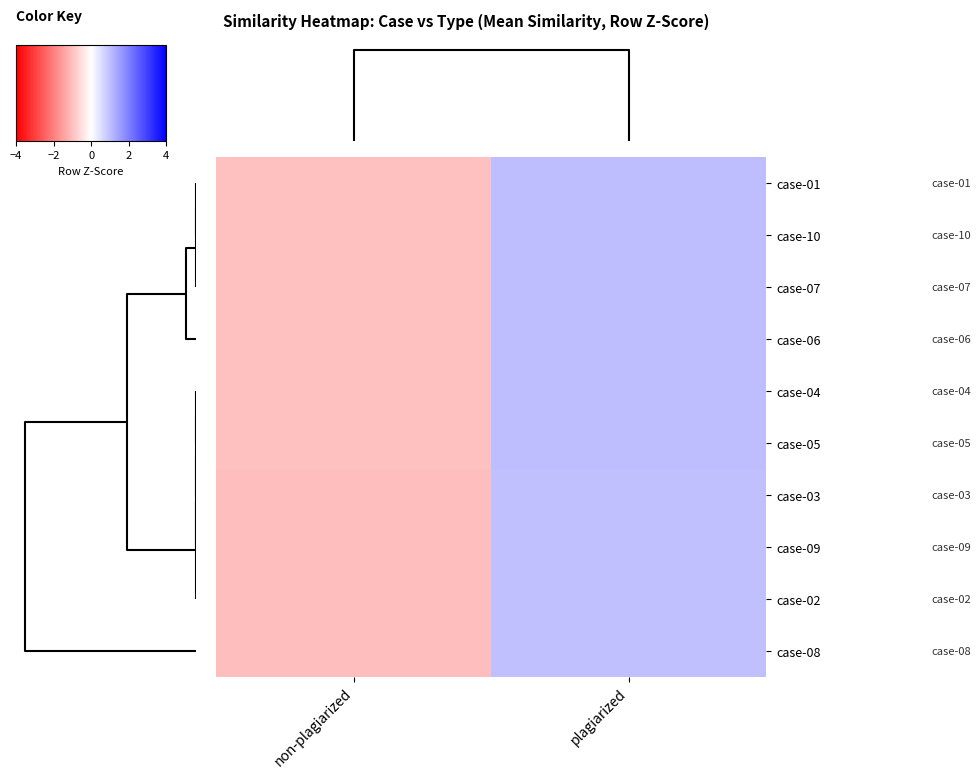

Which category has the lowest value across all series?

non-plagiarized